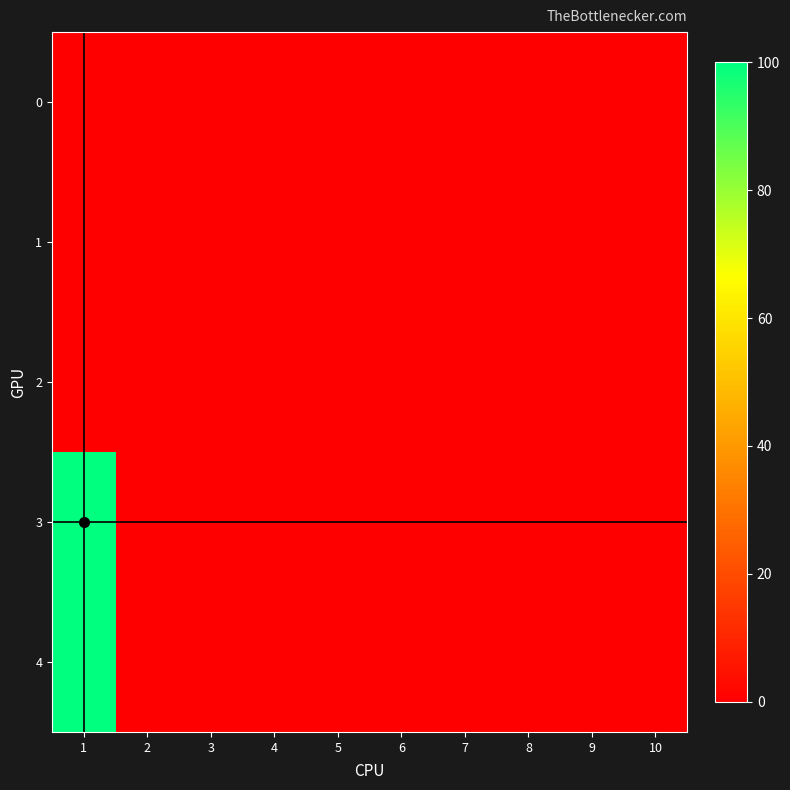

Reading left to right, extract all data points from this chart.

0: 0=0	1=0	2=0	3=0	4=0	5=0	6=0	7=0	8=0	9=0
1: 0=0	1=0	2=0	3=0	4=0	5=0	6=0	7=0	8=0	9=0
2: 0=0	1=0	2=0	3=0	4=0	5=0	6=0	7=0	8=0	9=0
3: 0=100	1=0	2=0	3=0	4=0	5=0	6=0	7=0	8=0	9=0
4: 0=100	1=0	2=0	3=0	4=0	5=0	6=0	7=0	8=0	9=0